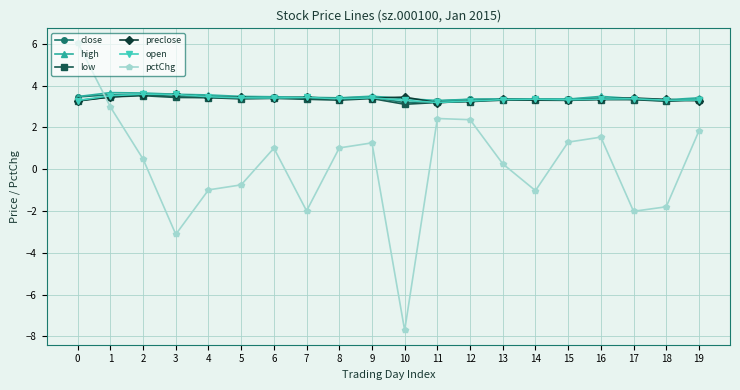

At which label is pctChg closest to 0?

13